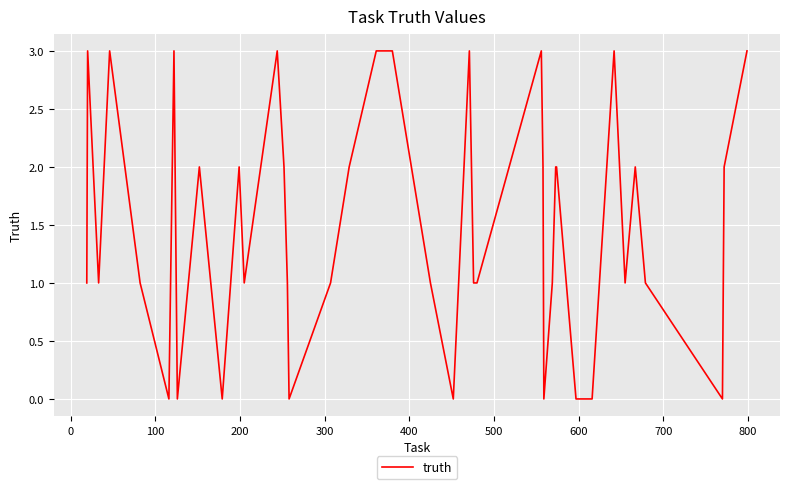

What is the difference between the maximum and minimum values?

3